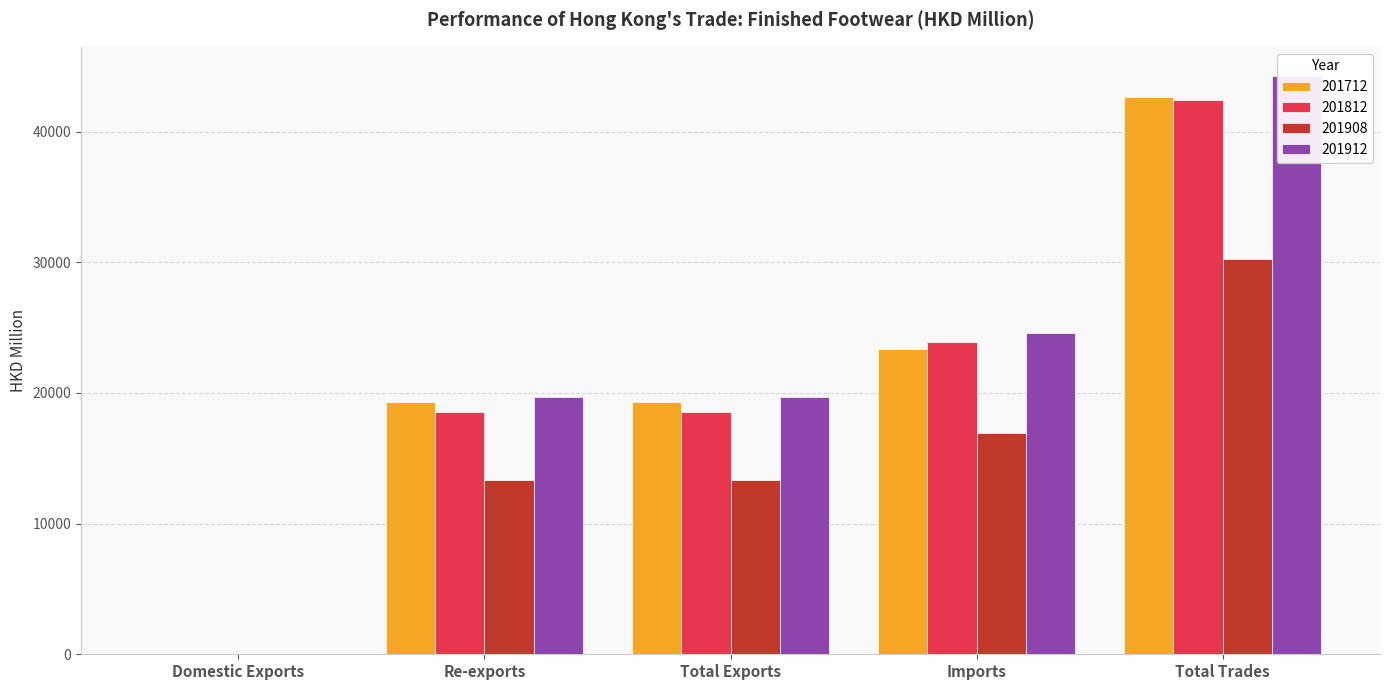

What position from the right is Imports?

2